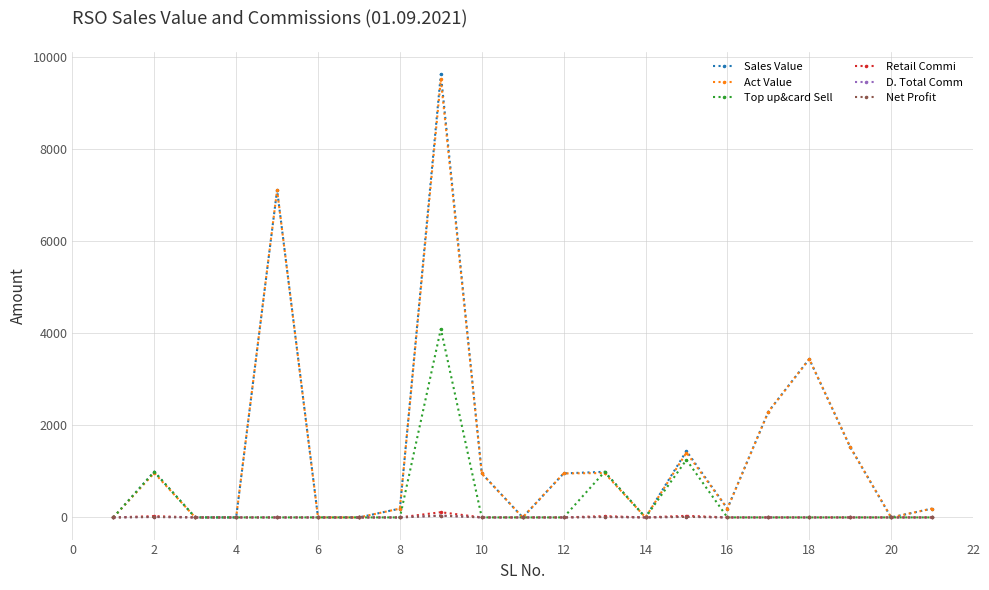

What is the sum of all Retail Commi values?

201.4